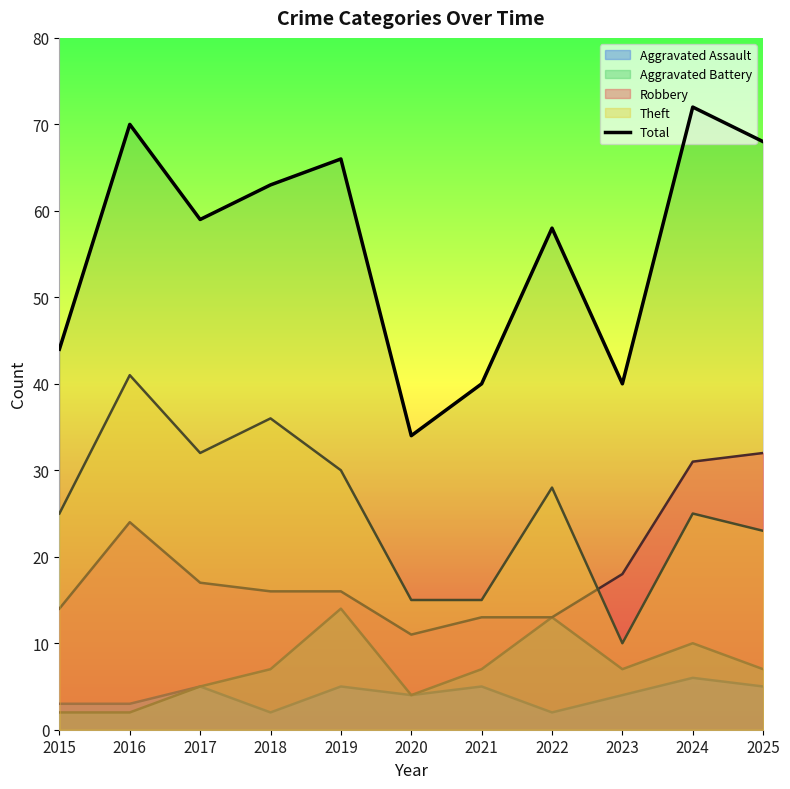

The value at 2016 is 70. True or false?

True